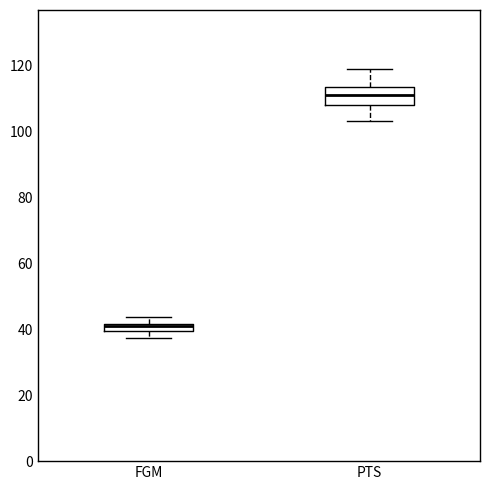

Which box's median line is the lowest?

FGM